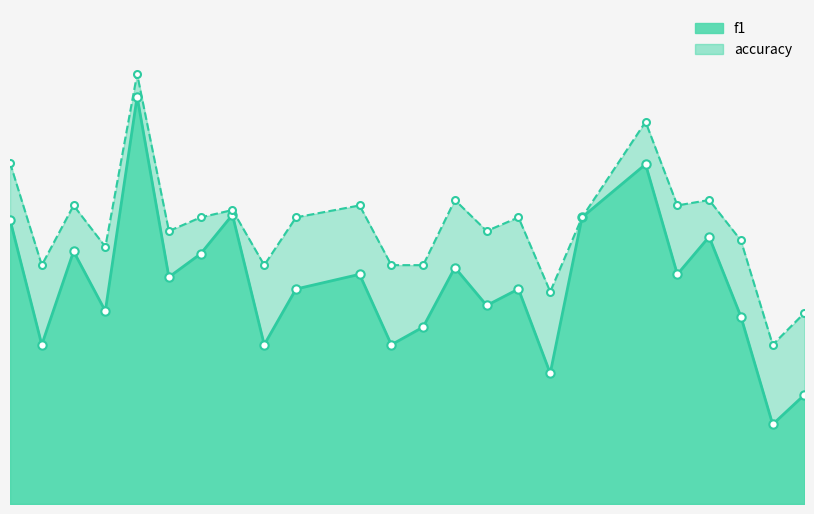

What is the smallest value displayed?

0.2